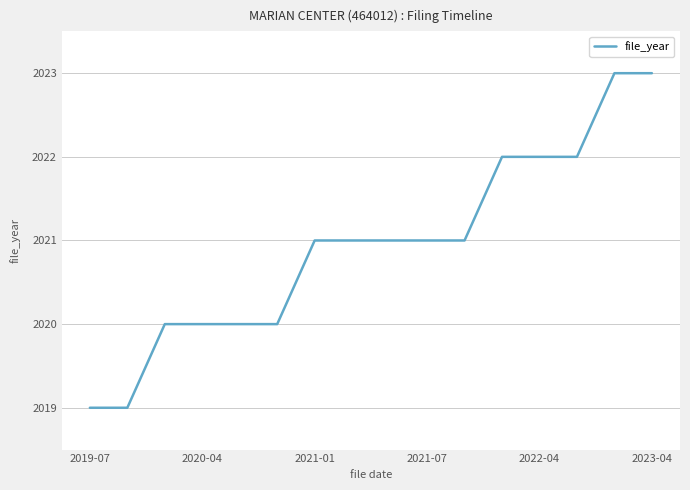

What is the minimum value shown in the chart?

2019